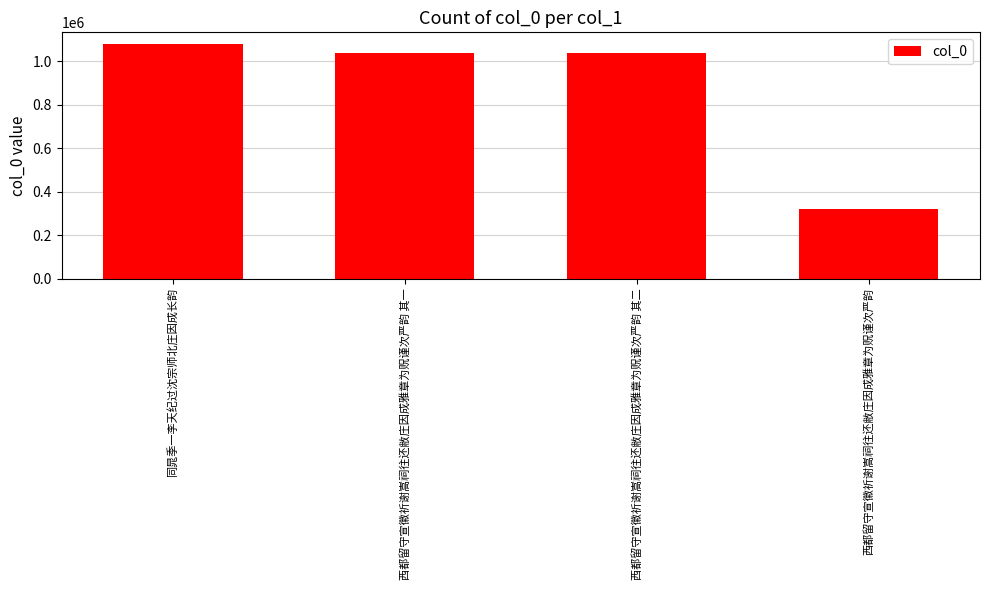

The value at 同晁季一李天纪过沈宗师北庄因成长韵 is 1079580. True or false?

True